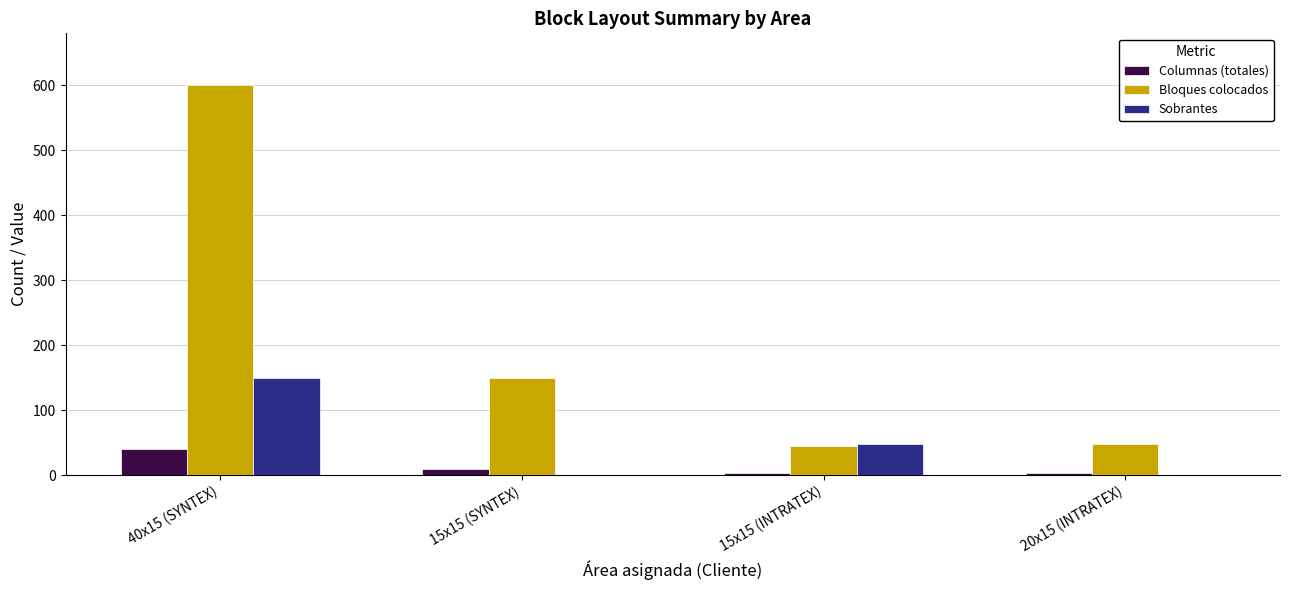

How many distinct data groups are displayed?

3